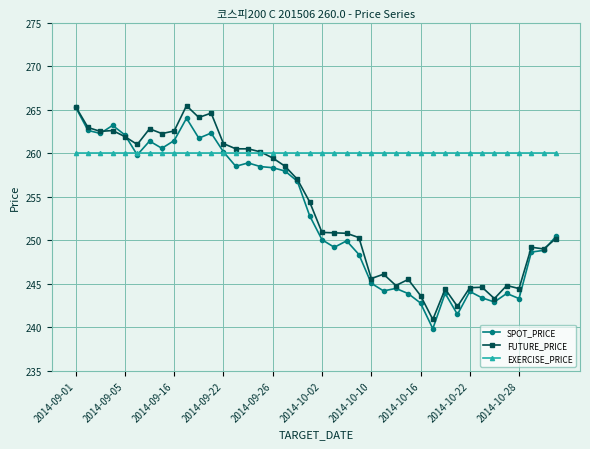

What are all the series names shown in the legend?

SPOT_PRICE, FUTURE_PRICE, EXERCISE_PRICE